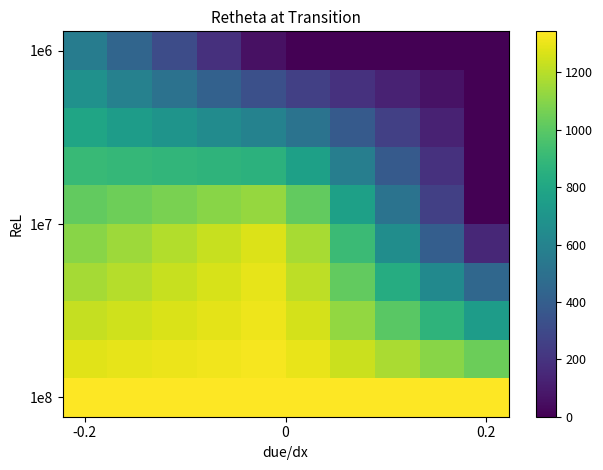

At which category is the sum across all series the highest?

-0.2